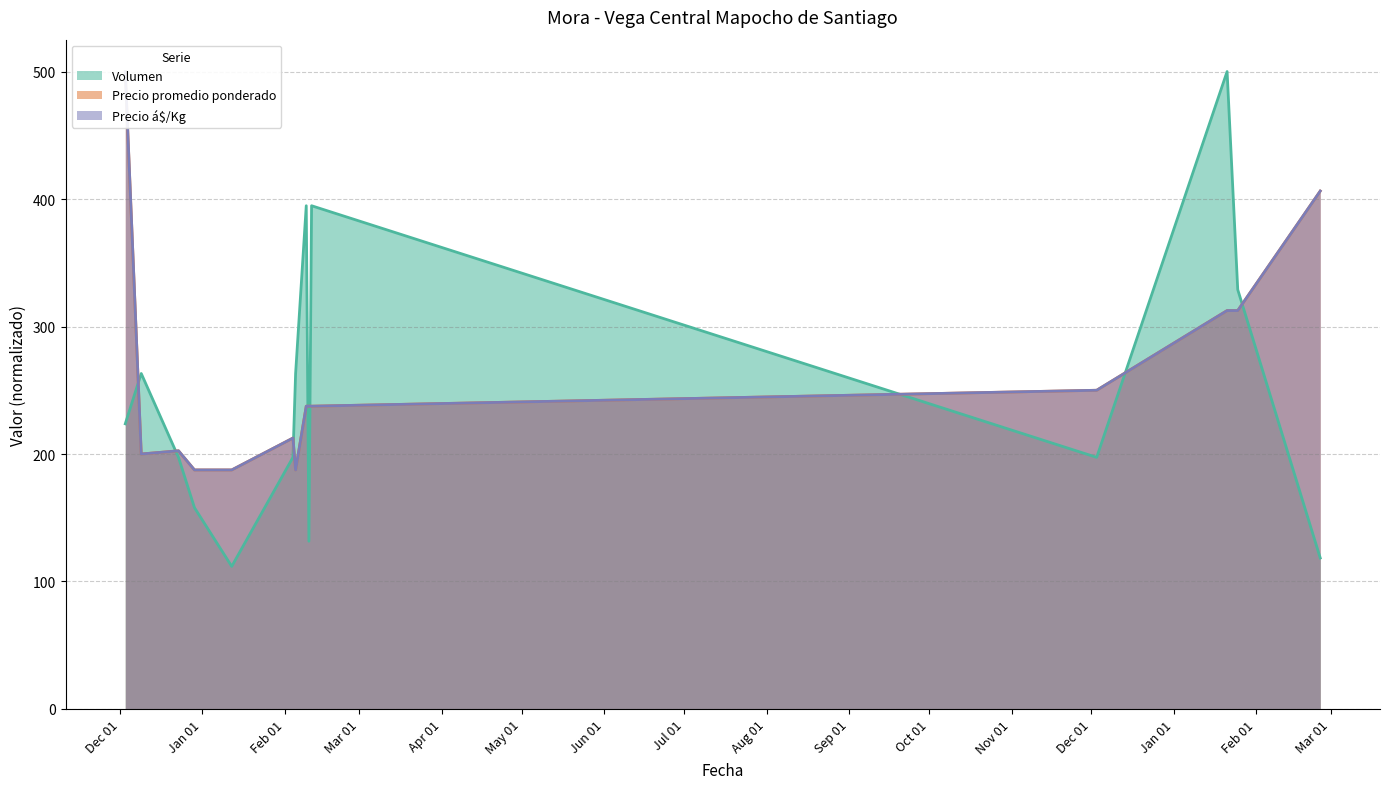

Rank the series at 2020-12-09 from highest to lowest value.

Volumen, Precio promedio ponderado, Precio á$/Kg